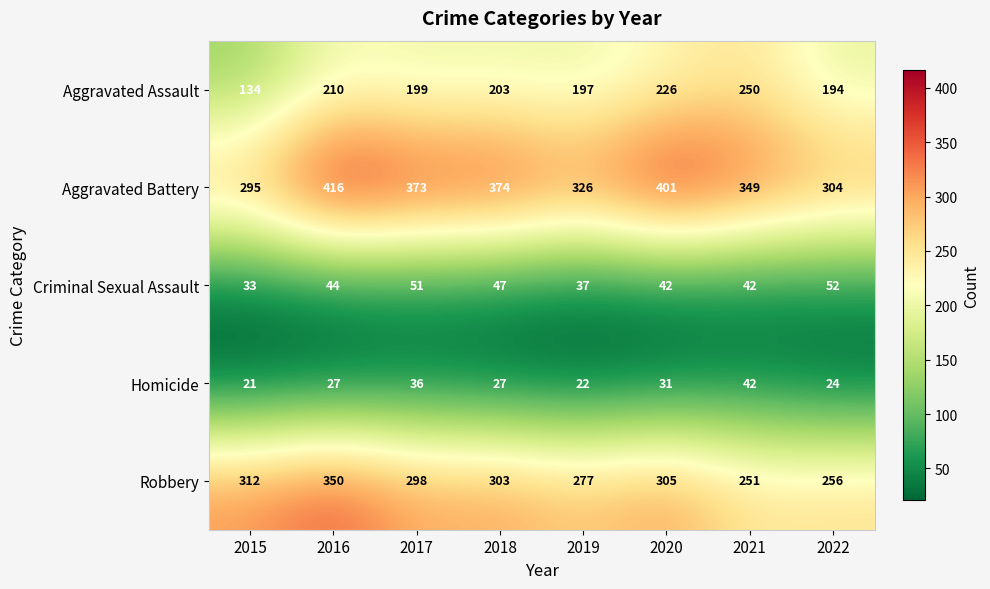

How many series are shown in this chart?

5